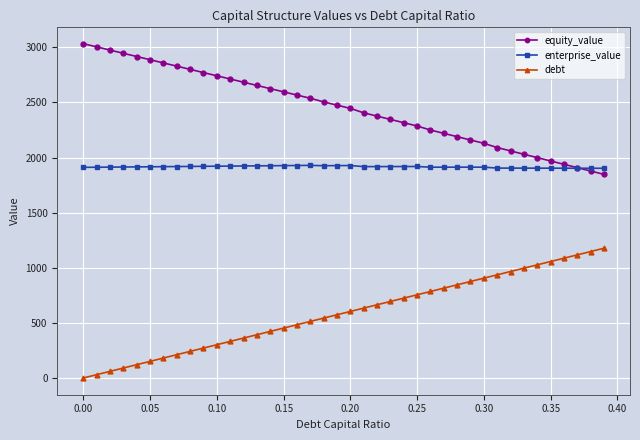

Rank the series by their average value, from highest to lowest.

equity_value, enterprise_value, debt